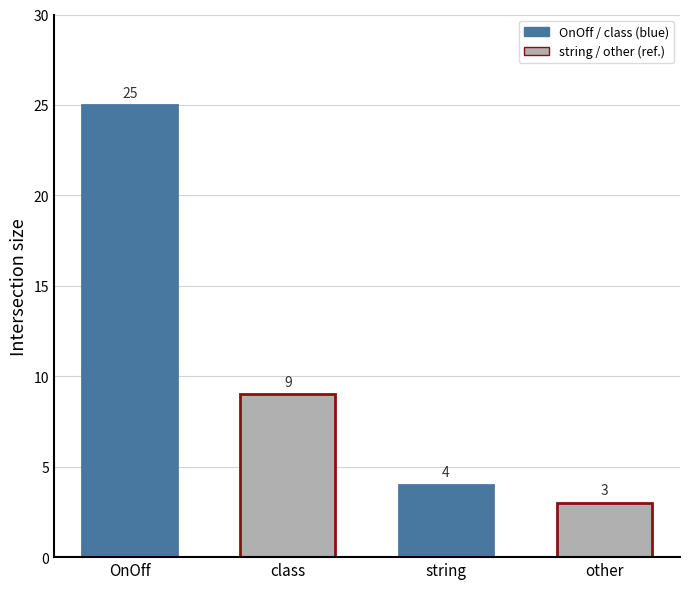

What is the label of the 4th bar from the left?

other